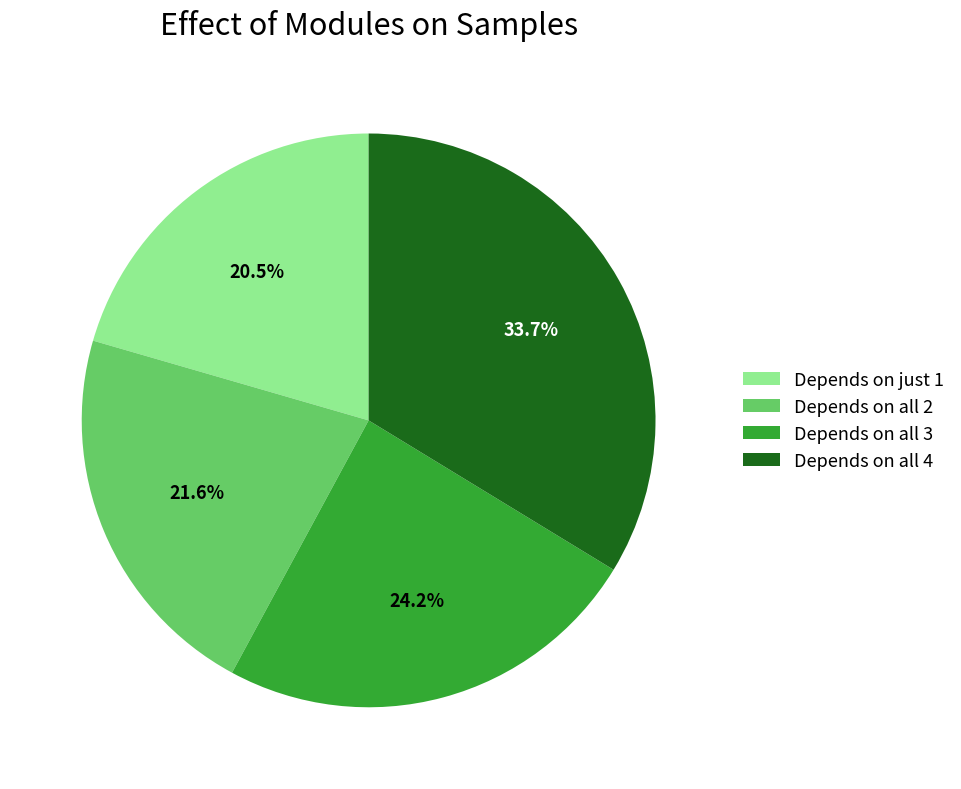

What is the ratio of the value at Depends on all 4 to the value at Depends on just 1?

1.6